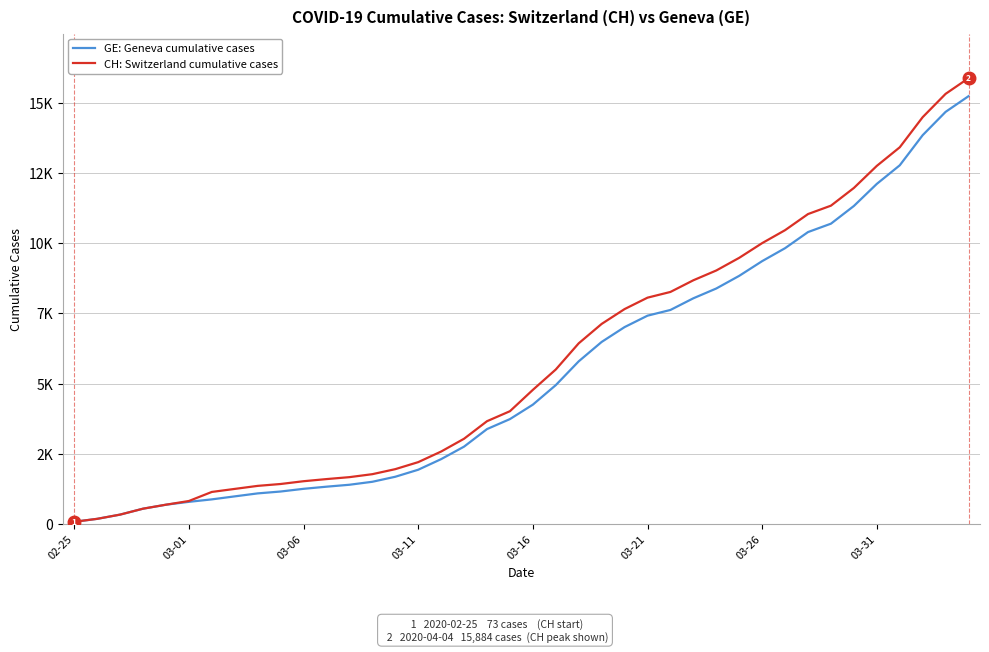

True or false: CH: Switzerland cumulative cases and GE: Geneva cumulative cases cross at least once.

False